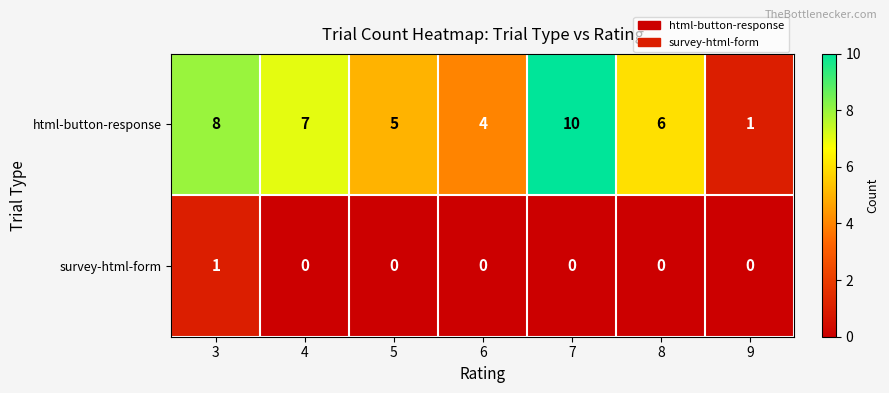

The value of survey-html-form at 9 is 0. True or false?

True